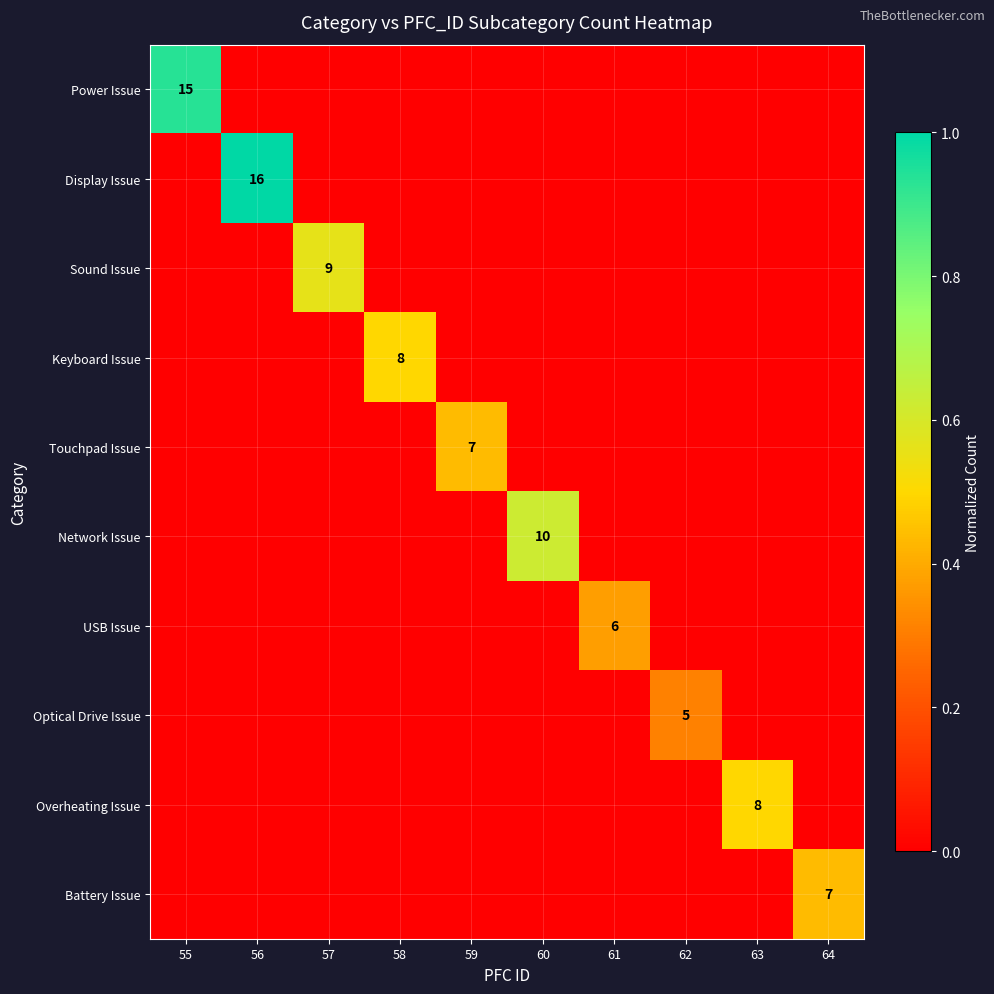

True or false: Overheating Issue has a value of 8 at 63.

True